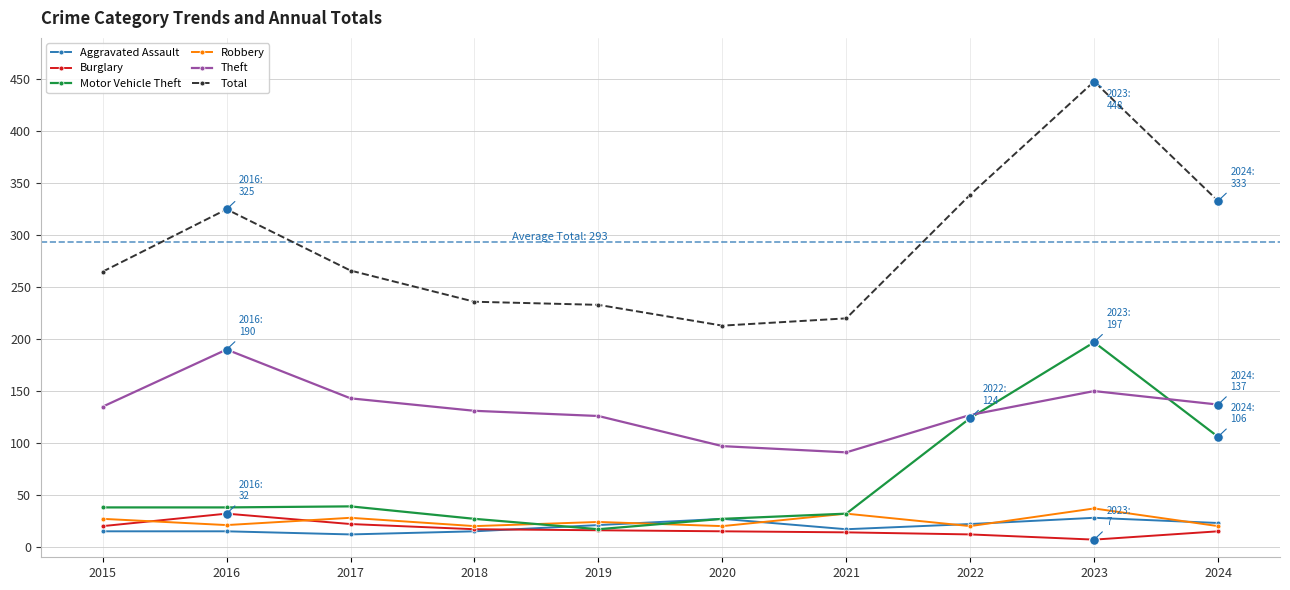

What is the value of the Theft point at the 5th from the left?

126